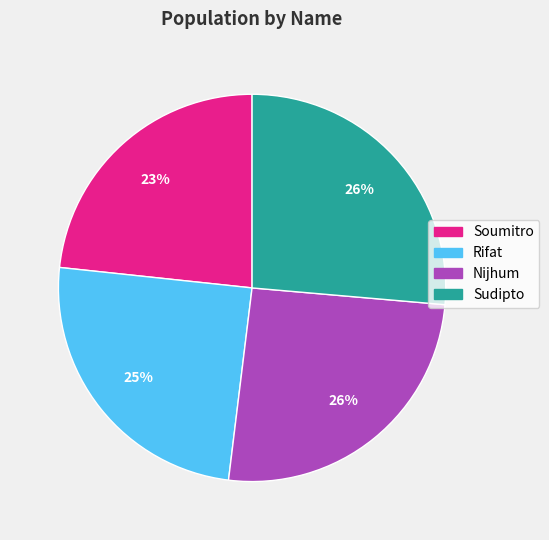

How many slices are in this pie chart?

4